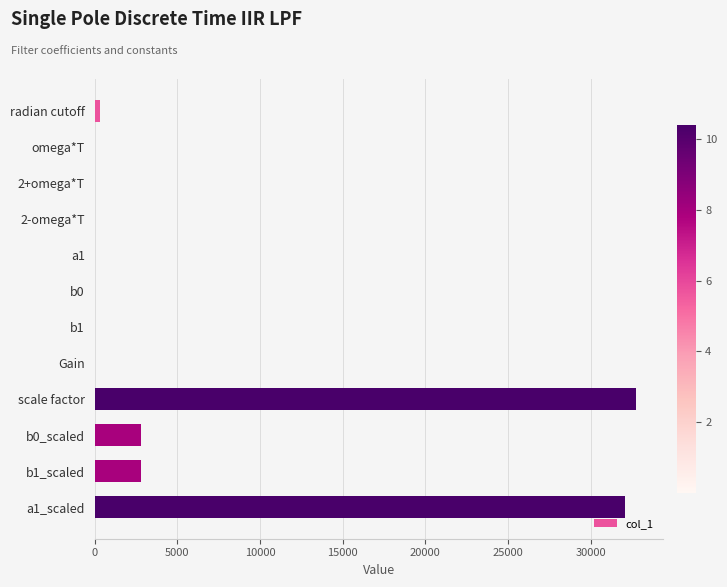

Count the number of data series in this chart.

1